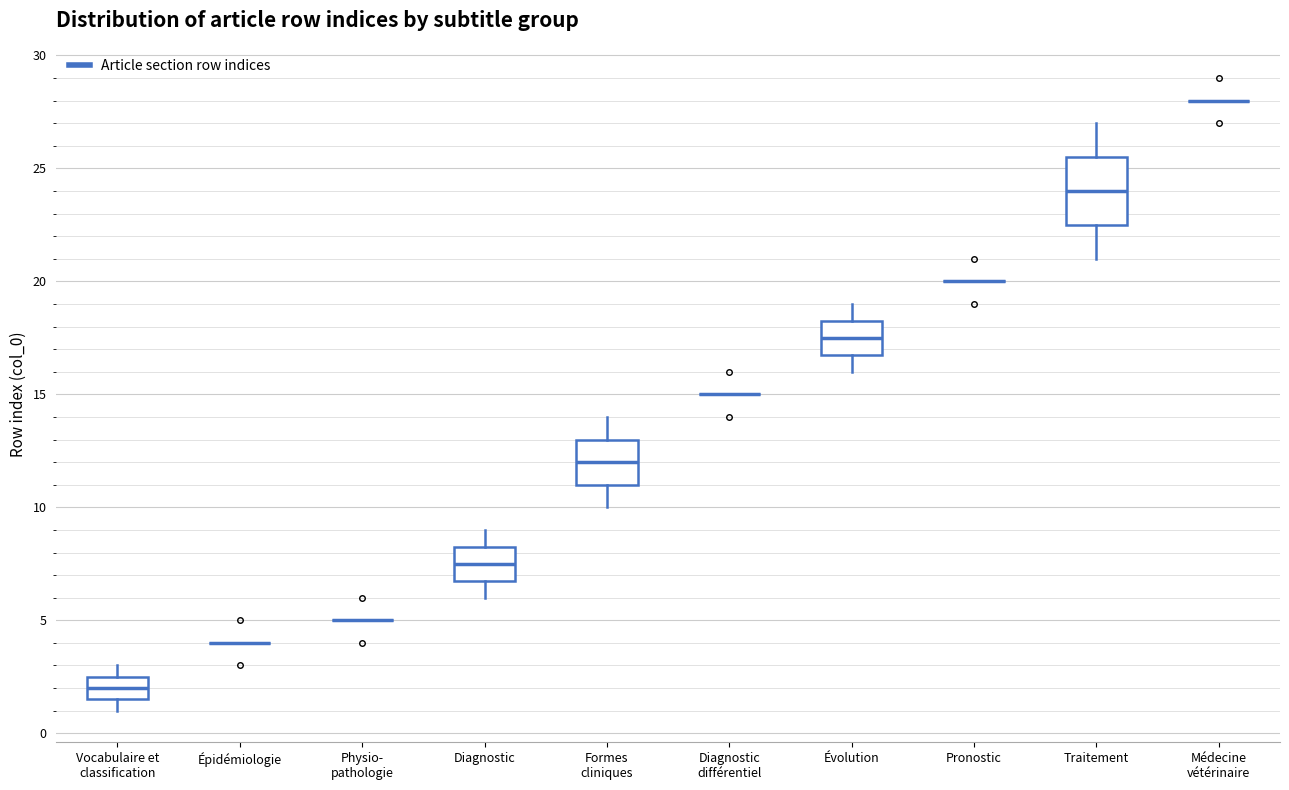

Where does the lower whisker of the box for Diagnostic end on the y-axis? The values are not printed on the chart, so give them approximately, as read against the axis.

6.0